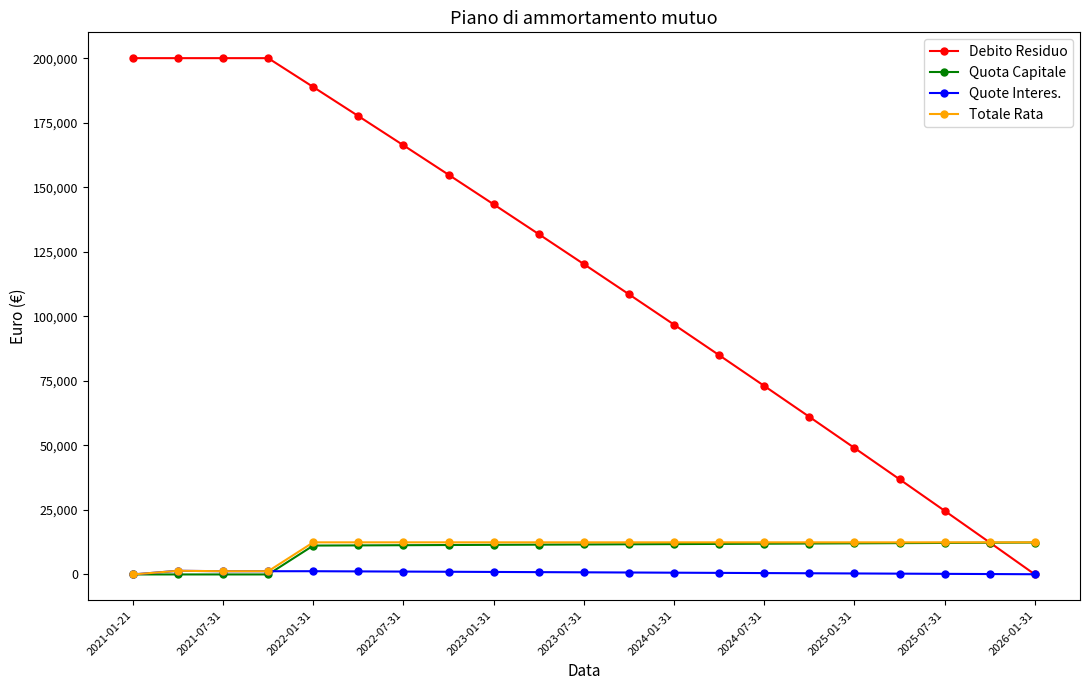

What is the greatest value displayed?

200000.0